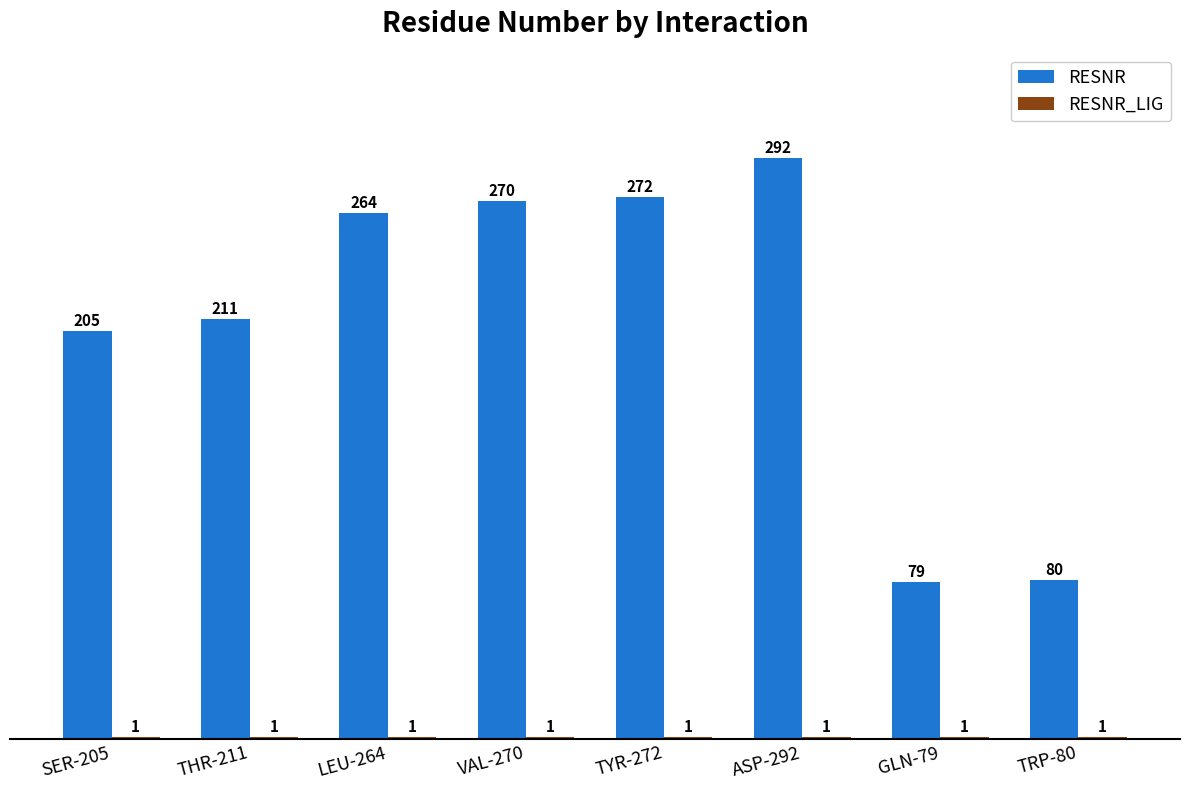

At which category does the chart reach its peak across all series?

ASP-292